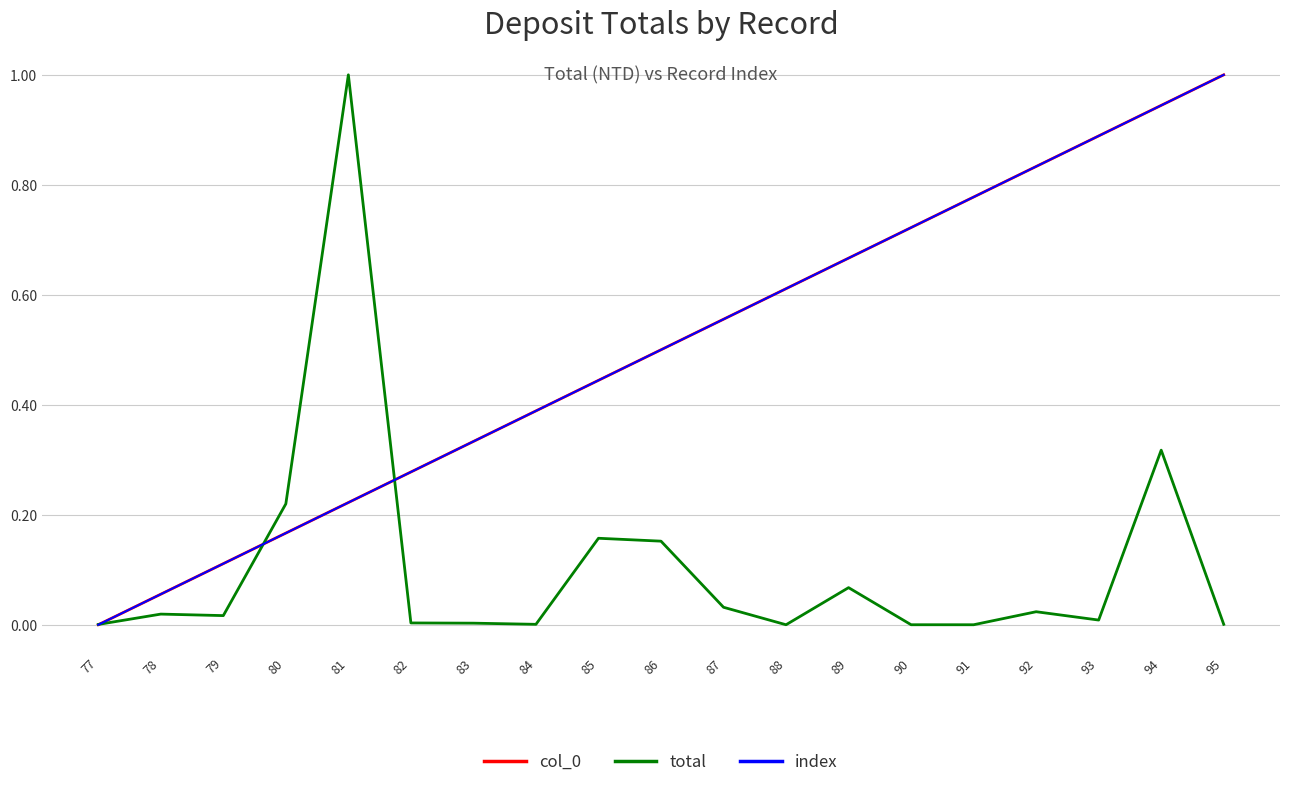

Is this an area chart (filled region under the line)?

No